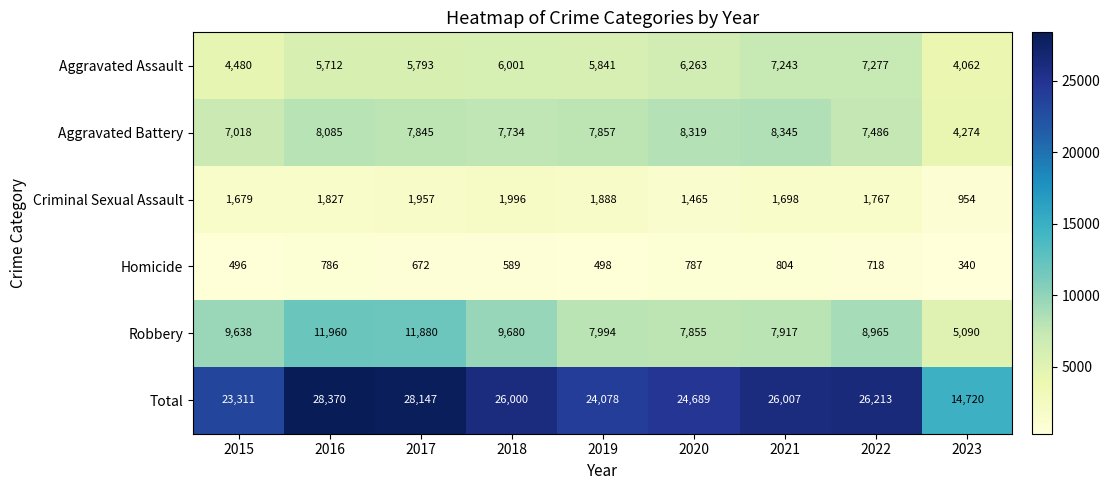

List the series in order of their peak value, highest first.

Total, Robbery, Aggravated Battery, Aggravated Assault, Criminal Sexual Assault, Homicide